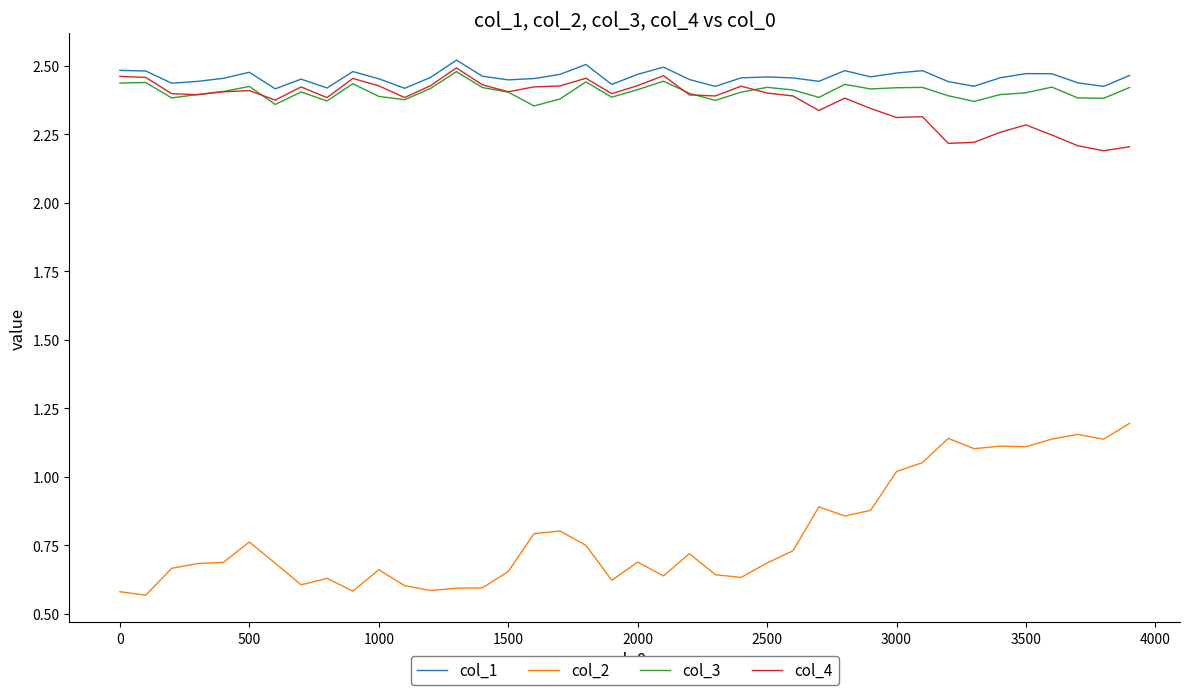

Which series has the largest range (max minus min)?

col_2